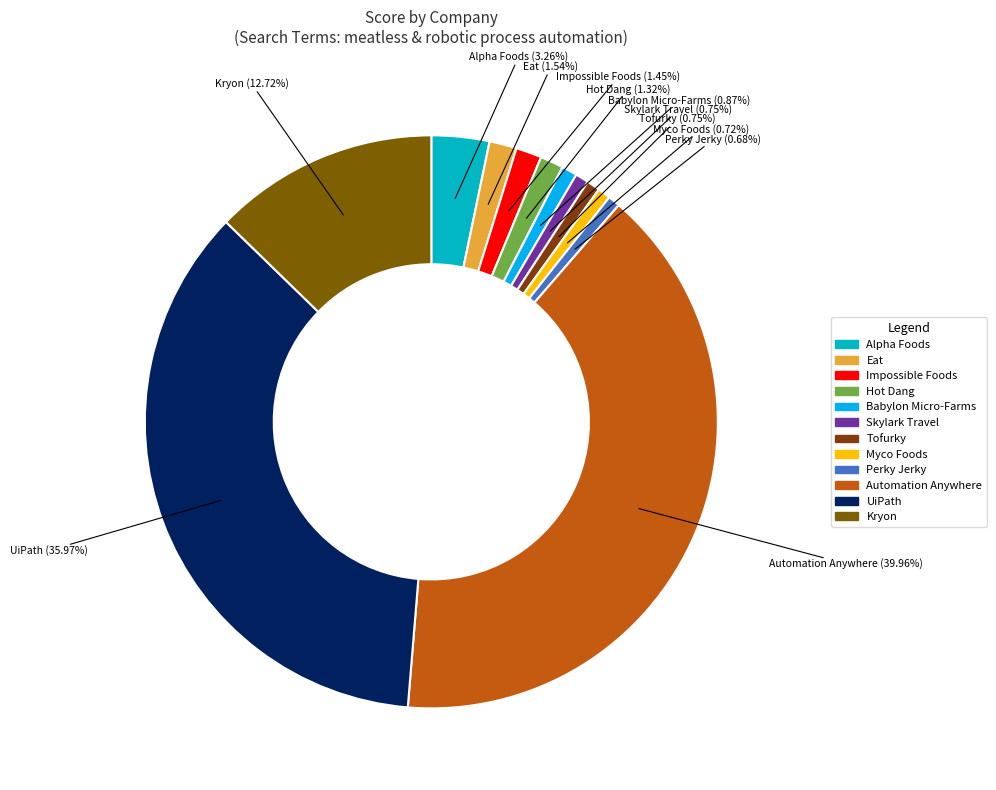

Between Automation Anywhere and Myco Foods, which is larger?

Automation Anywhere